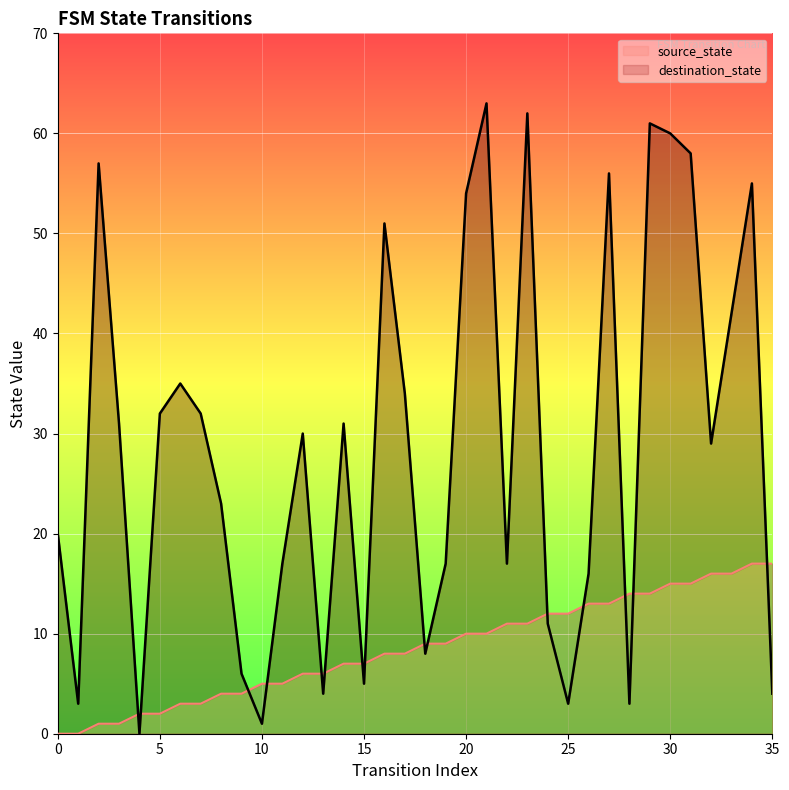

What is the value of the destination_state point at the 35th from the left?

55